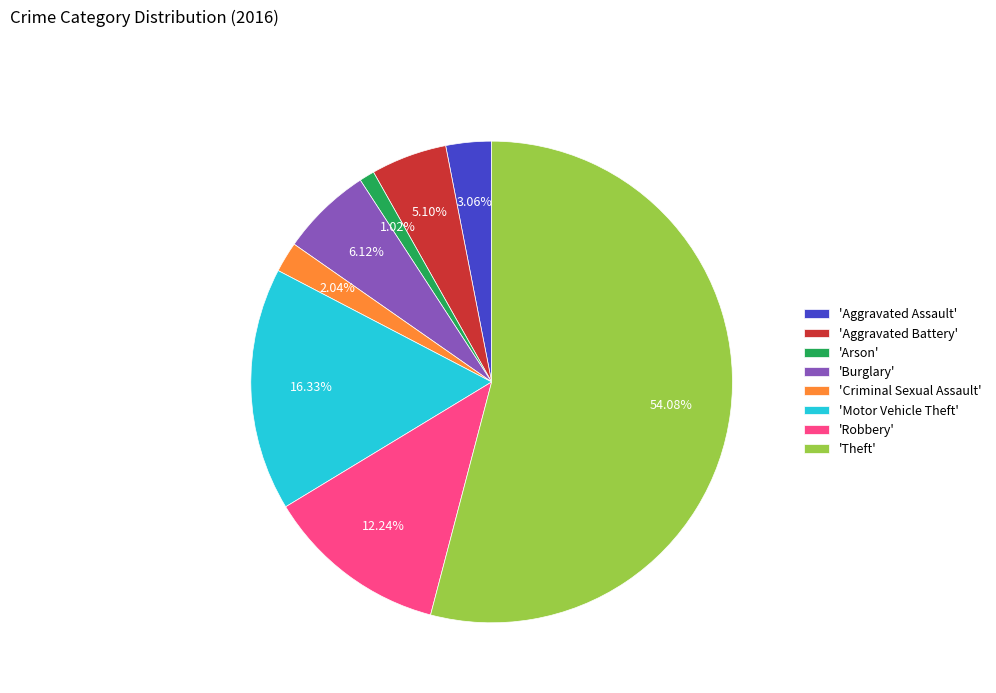

Which category has the smallest portion of the pie?

'Arson'